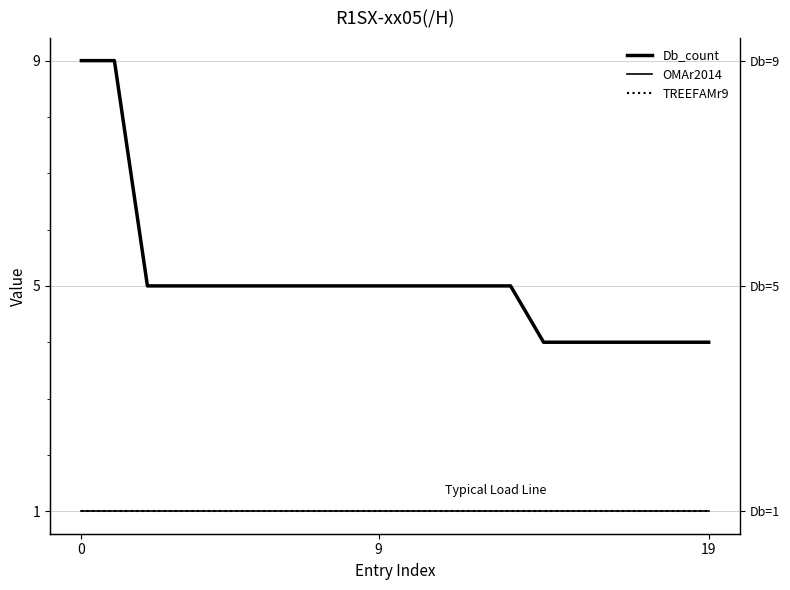

True or false: Db_count has a value of 3 at 11.

False